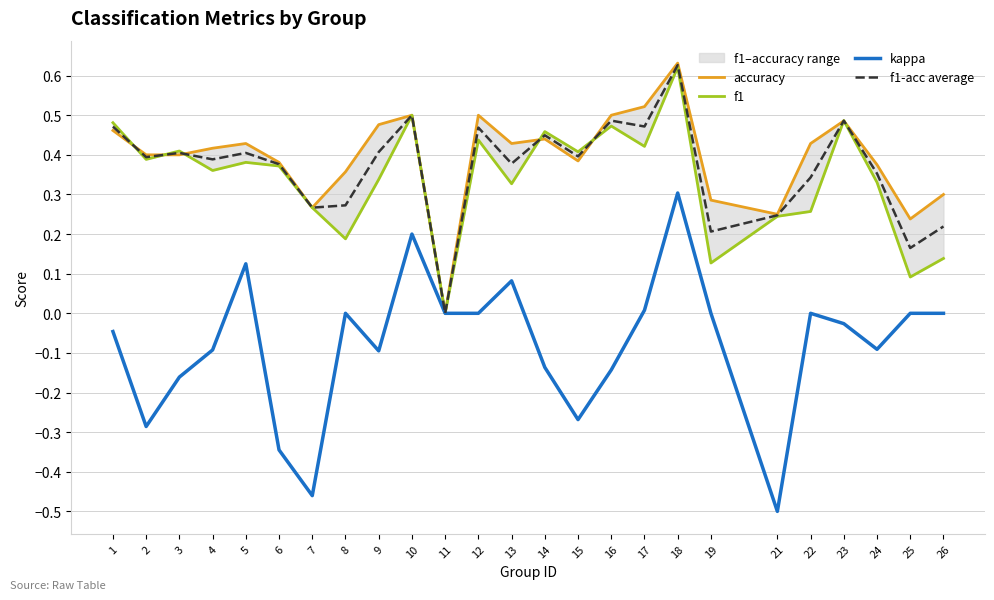

What is the maximum value for f1-acc average?

0.6